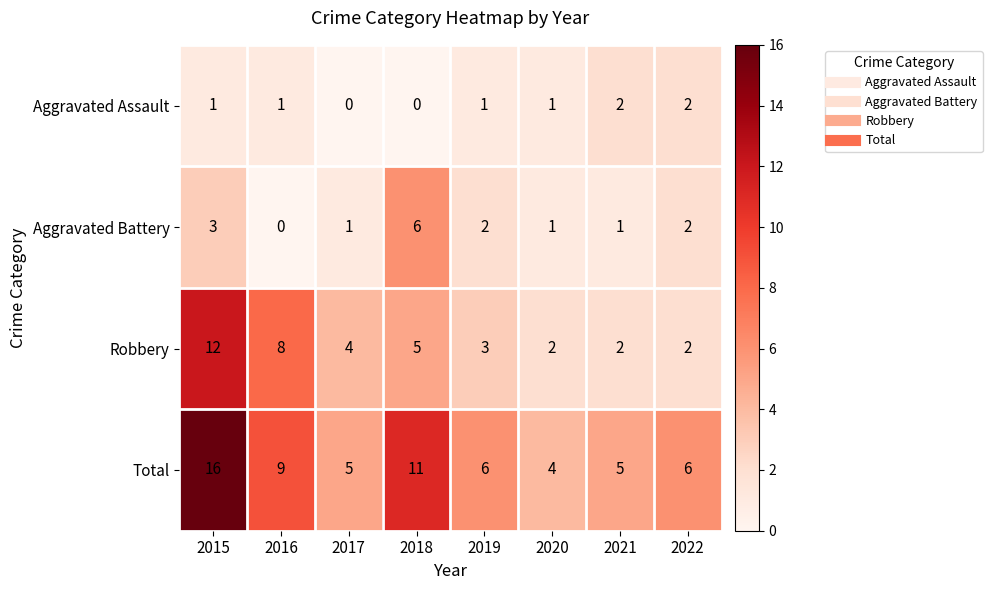

What is the total value across all series at 2018?

22